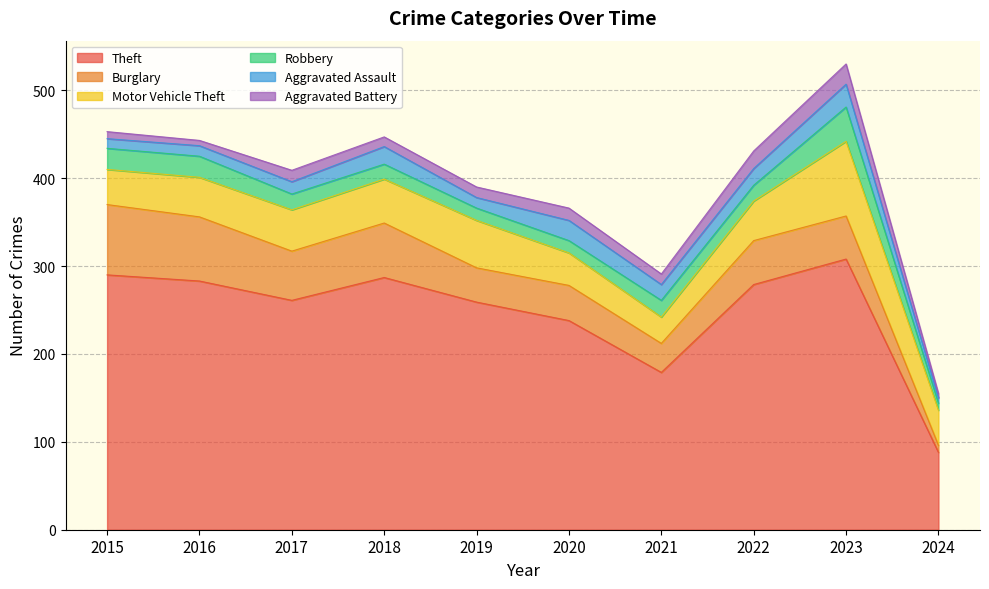

How many lines are shown in the chart?

6